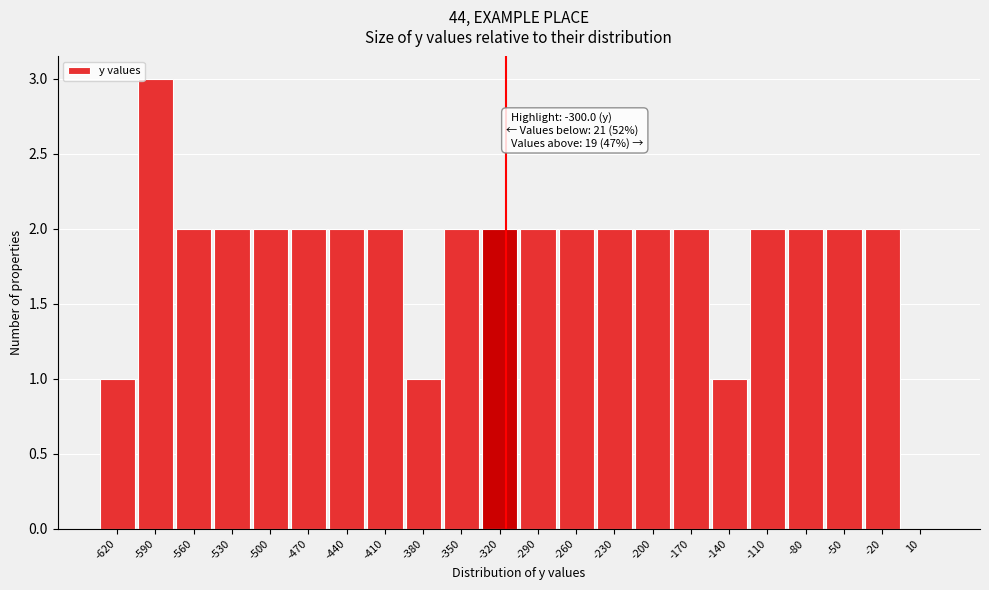

Reading left to right, transcribe all the data shown in this chart.

-620=1	-590=3	-560=2	-530=2	-500=2	-470=2	-440=2	-410=2	-380=1	-350=2	-320=2	-290=2	-260=2	-230=2	-200=2	-170=2	-140=1	-110=2	-80=2	-50=2	-20=2	10=0